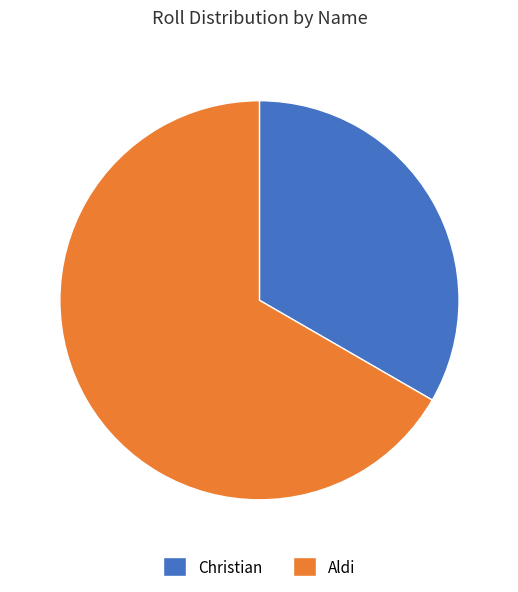

Does any single category account for the majority?

Yes